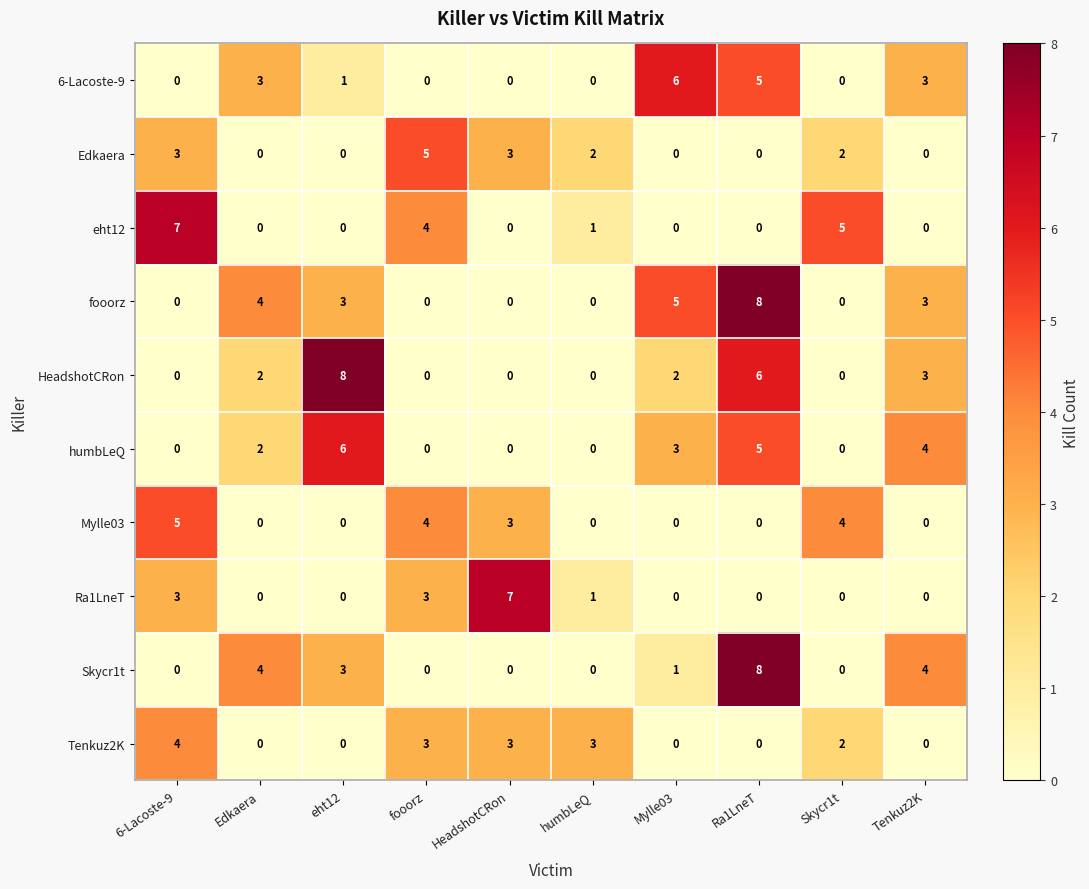

What is the maximum value for Mylle03?

5